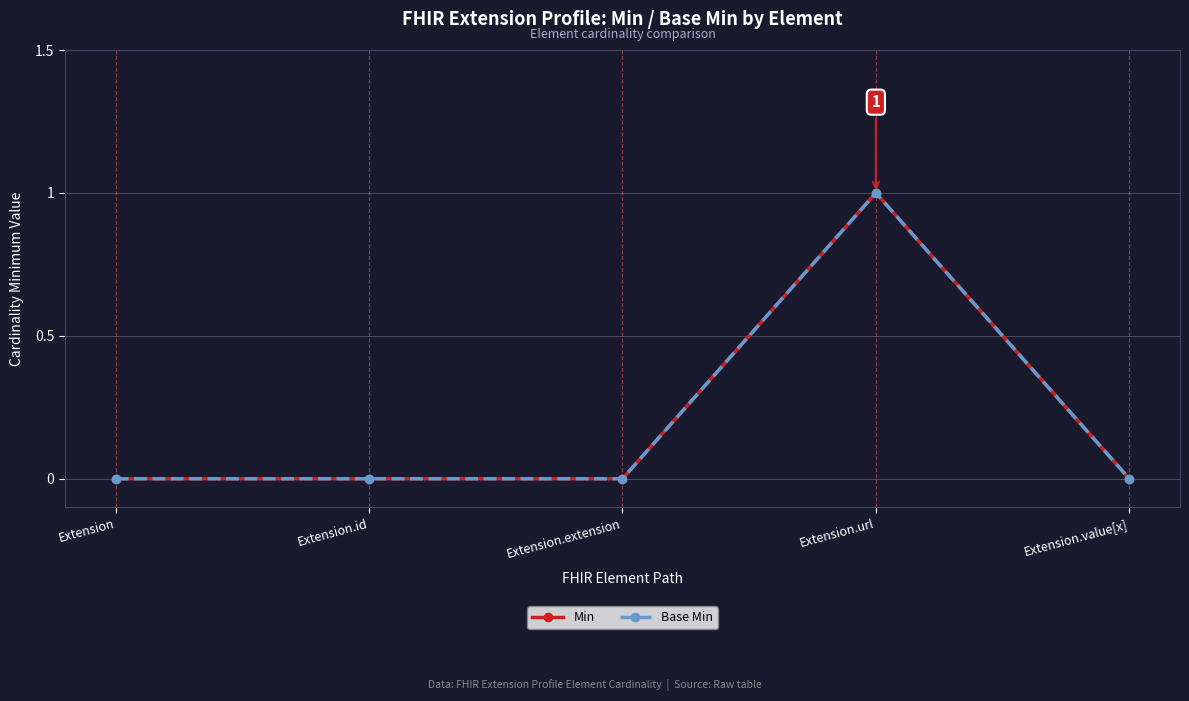

Reading left to right, transcribe all the data shown in this chart.

Min: Extension=0	Extension.id=0	Extension.extension=0	Extension.url=1	Extension.value[x]=0
Base Min: Extension=0	Extension.id=0	Extension.extension=0	Extension.url=1	Extension.value[x]=0